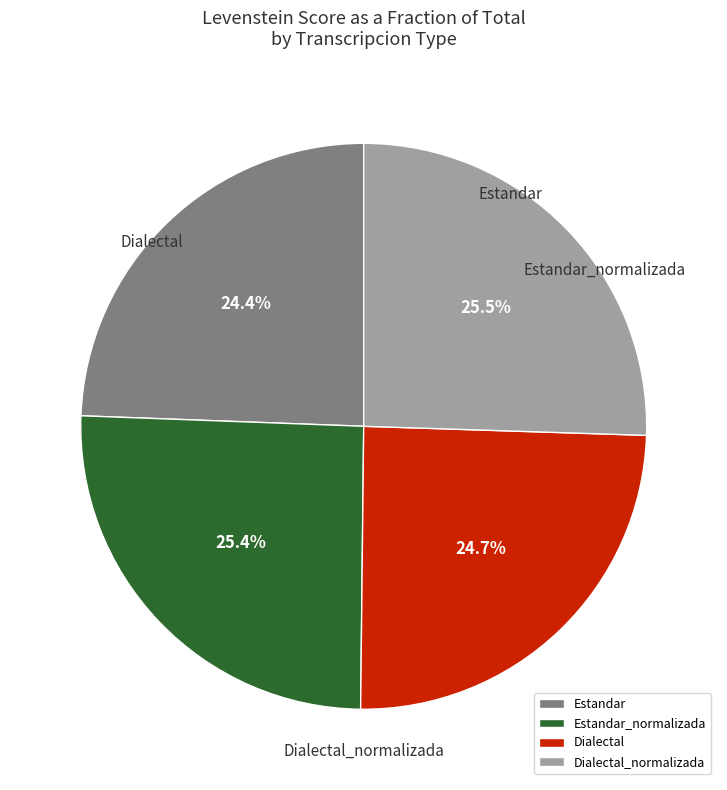

Does Estandar_normalizada represent more than half of the total?

No